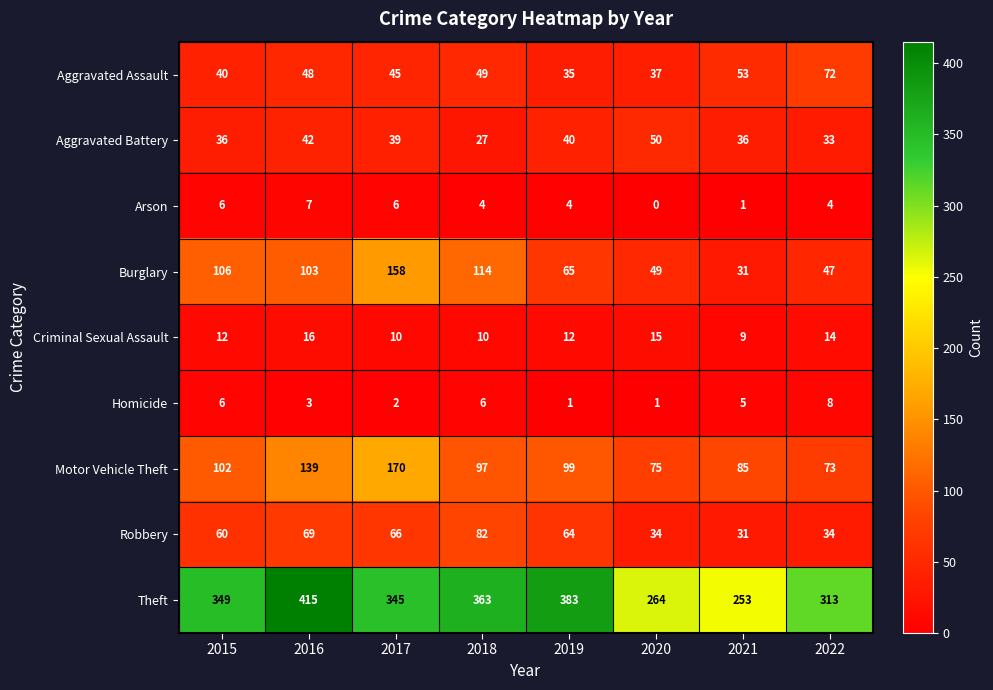

Which category has the lowest value across all series?

2020